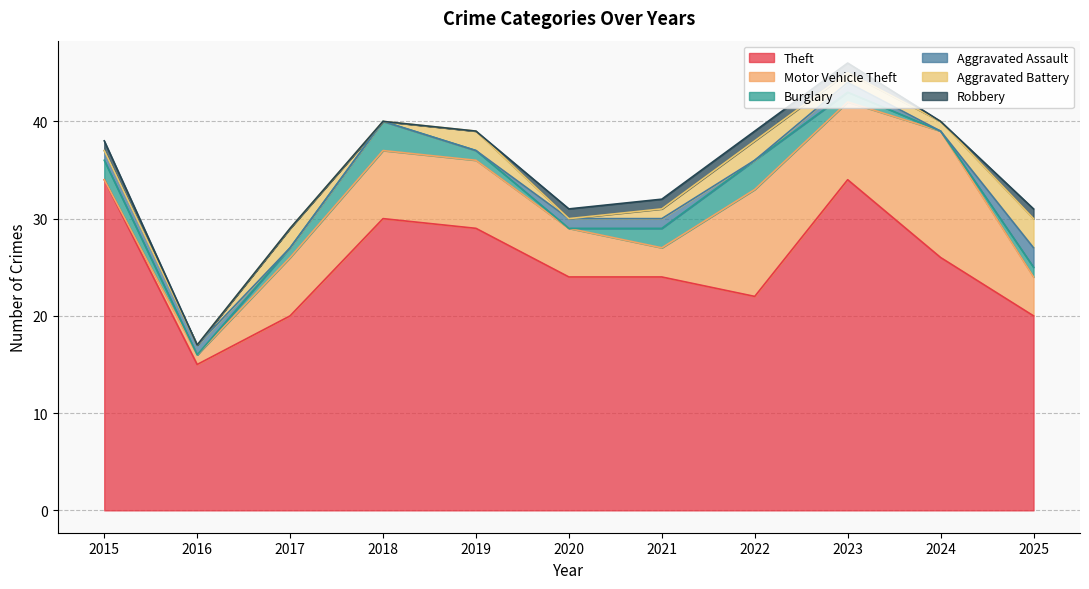

Between 2023 and 2024, which series saw the biggest shift?

Theft